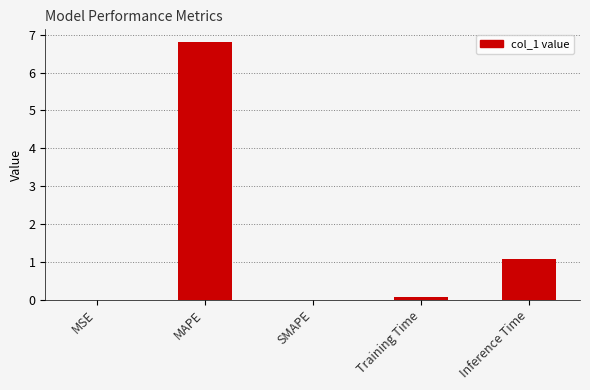

The chart shows a value of 1.1 at Inference Time. True or false?

True